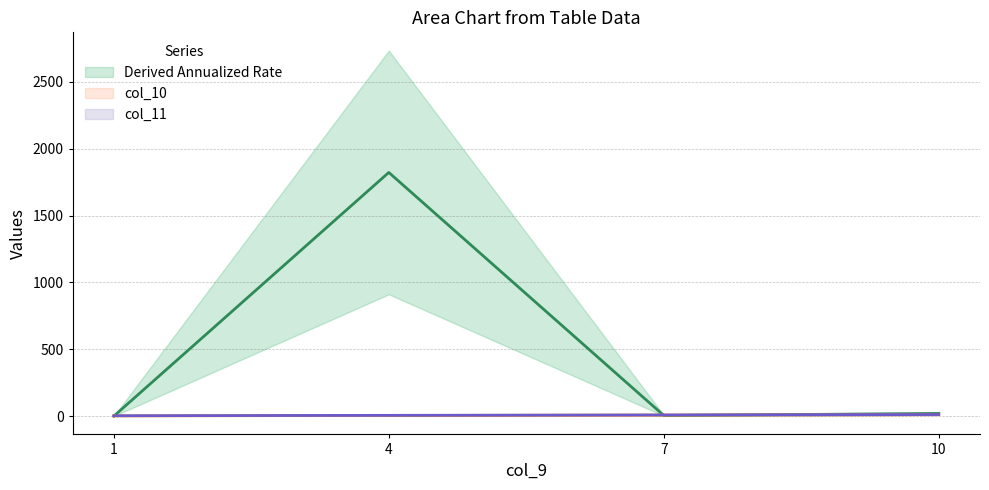

What is the difference between the maximum and second lowest values in the col_10 series?

6.0